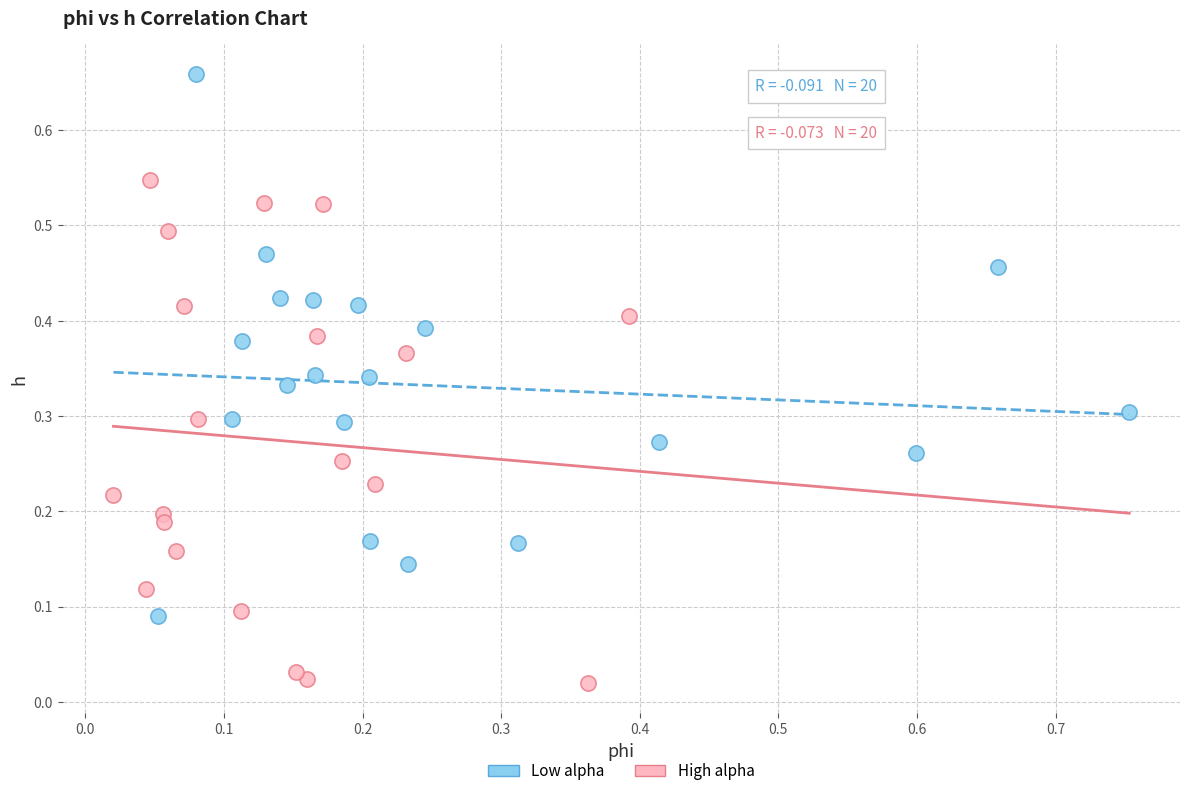

Which series contains the lowest Y value?

High alpha